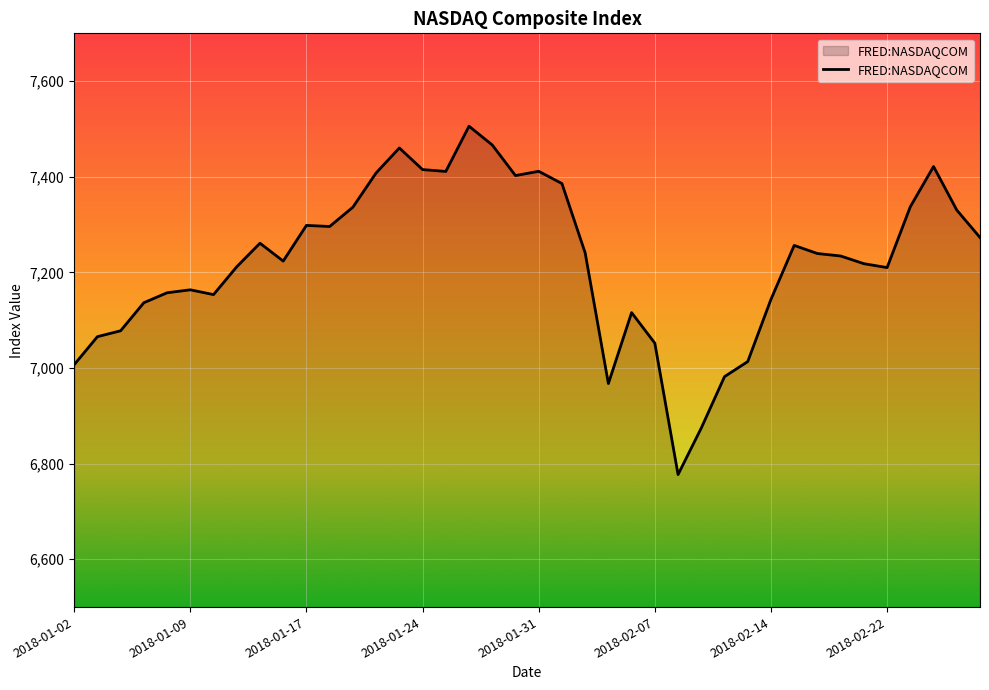

What is the difference between the maximum and minimum values?

728.6